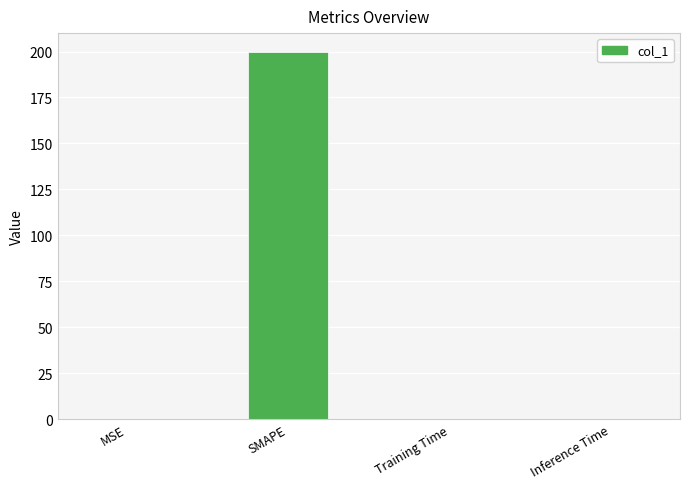

What is the maximum value shown in the chart?

200.0